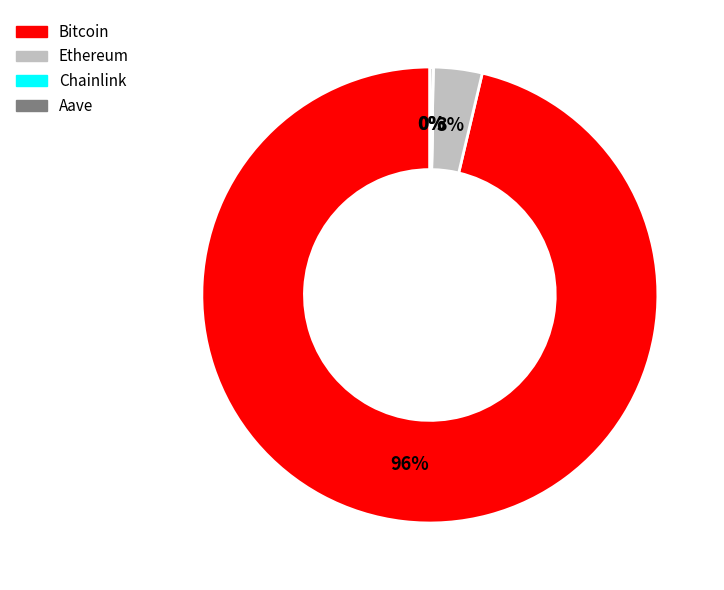

Is there any slice that represents more than half of the pie?

Yes